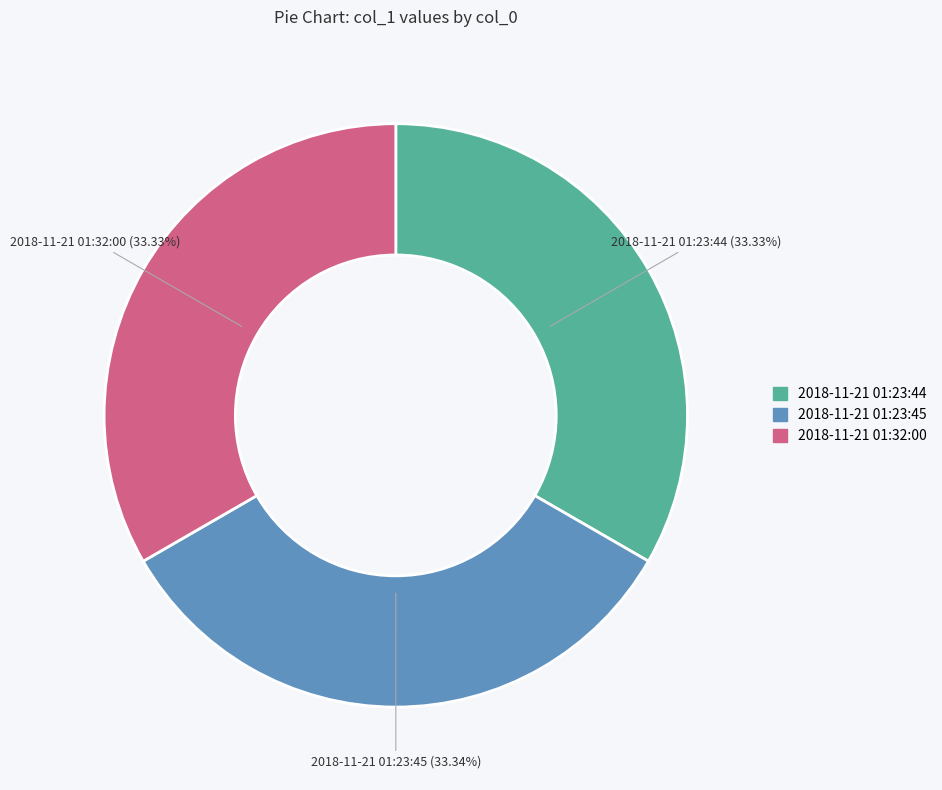

Is 2018-11-21 01:23:44 the majority of the pie?

No